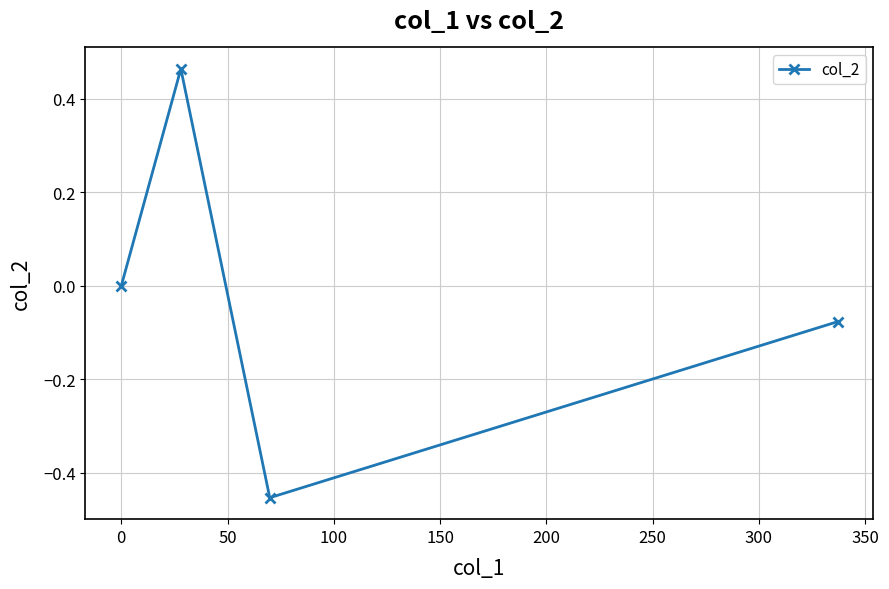

How many lines are shown in the chart?

1